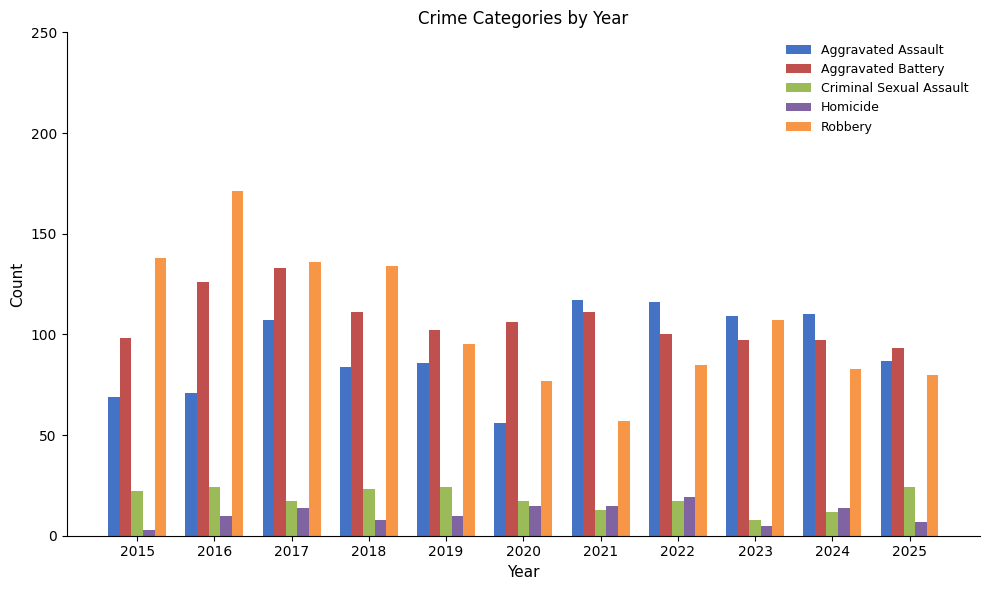

Is the value of Aggravated Assault at 2015 greater than the value of Aggravated Battery at 2022?

No